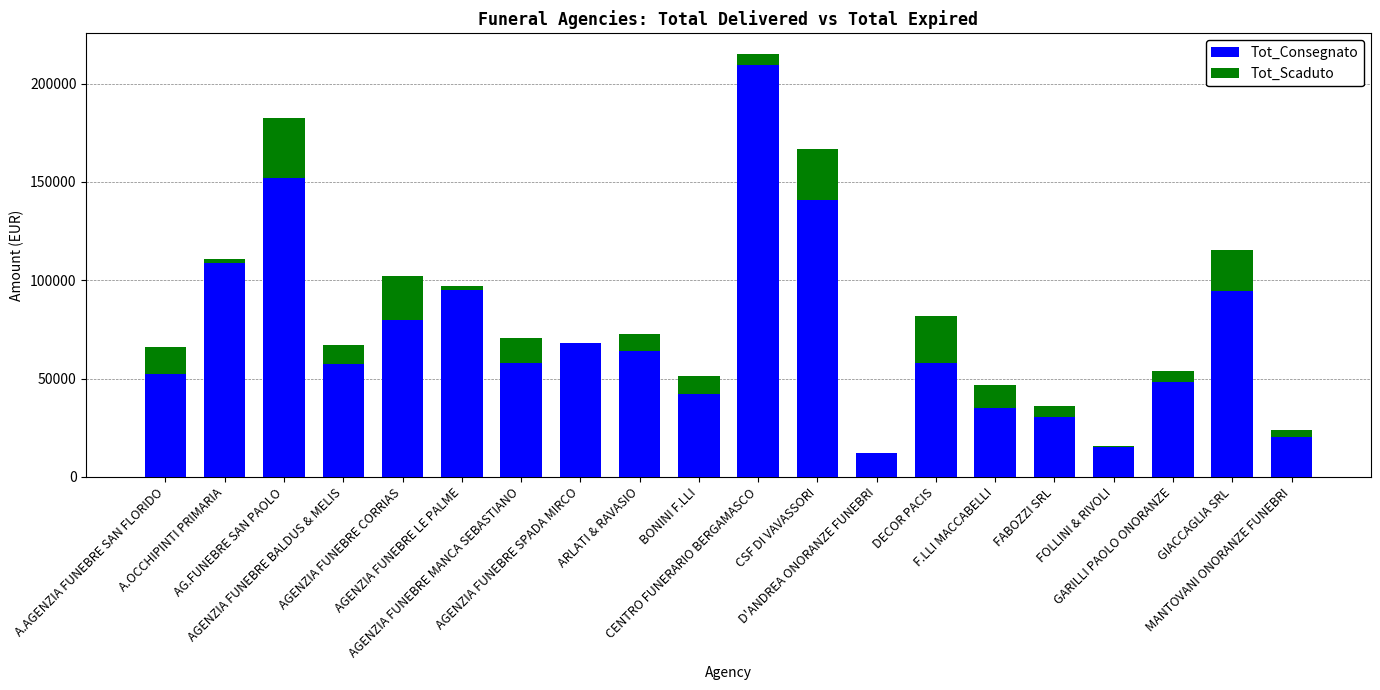

What is the sum of all Tot_Consegnato values?

1440827